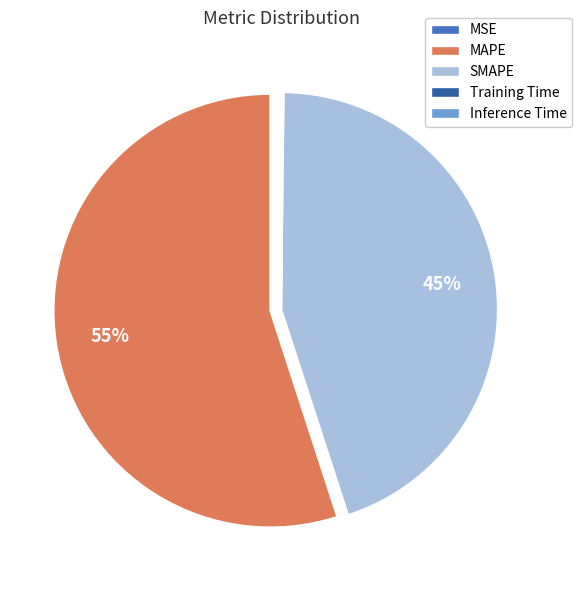

To the nearest percent, what is the average slice percentage?

20%